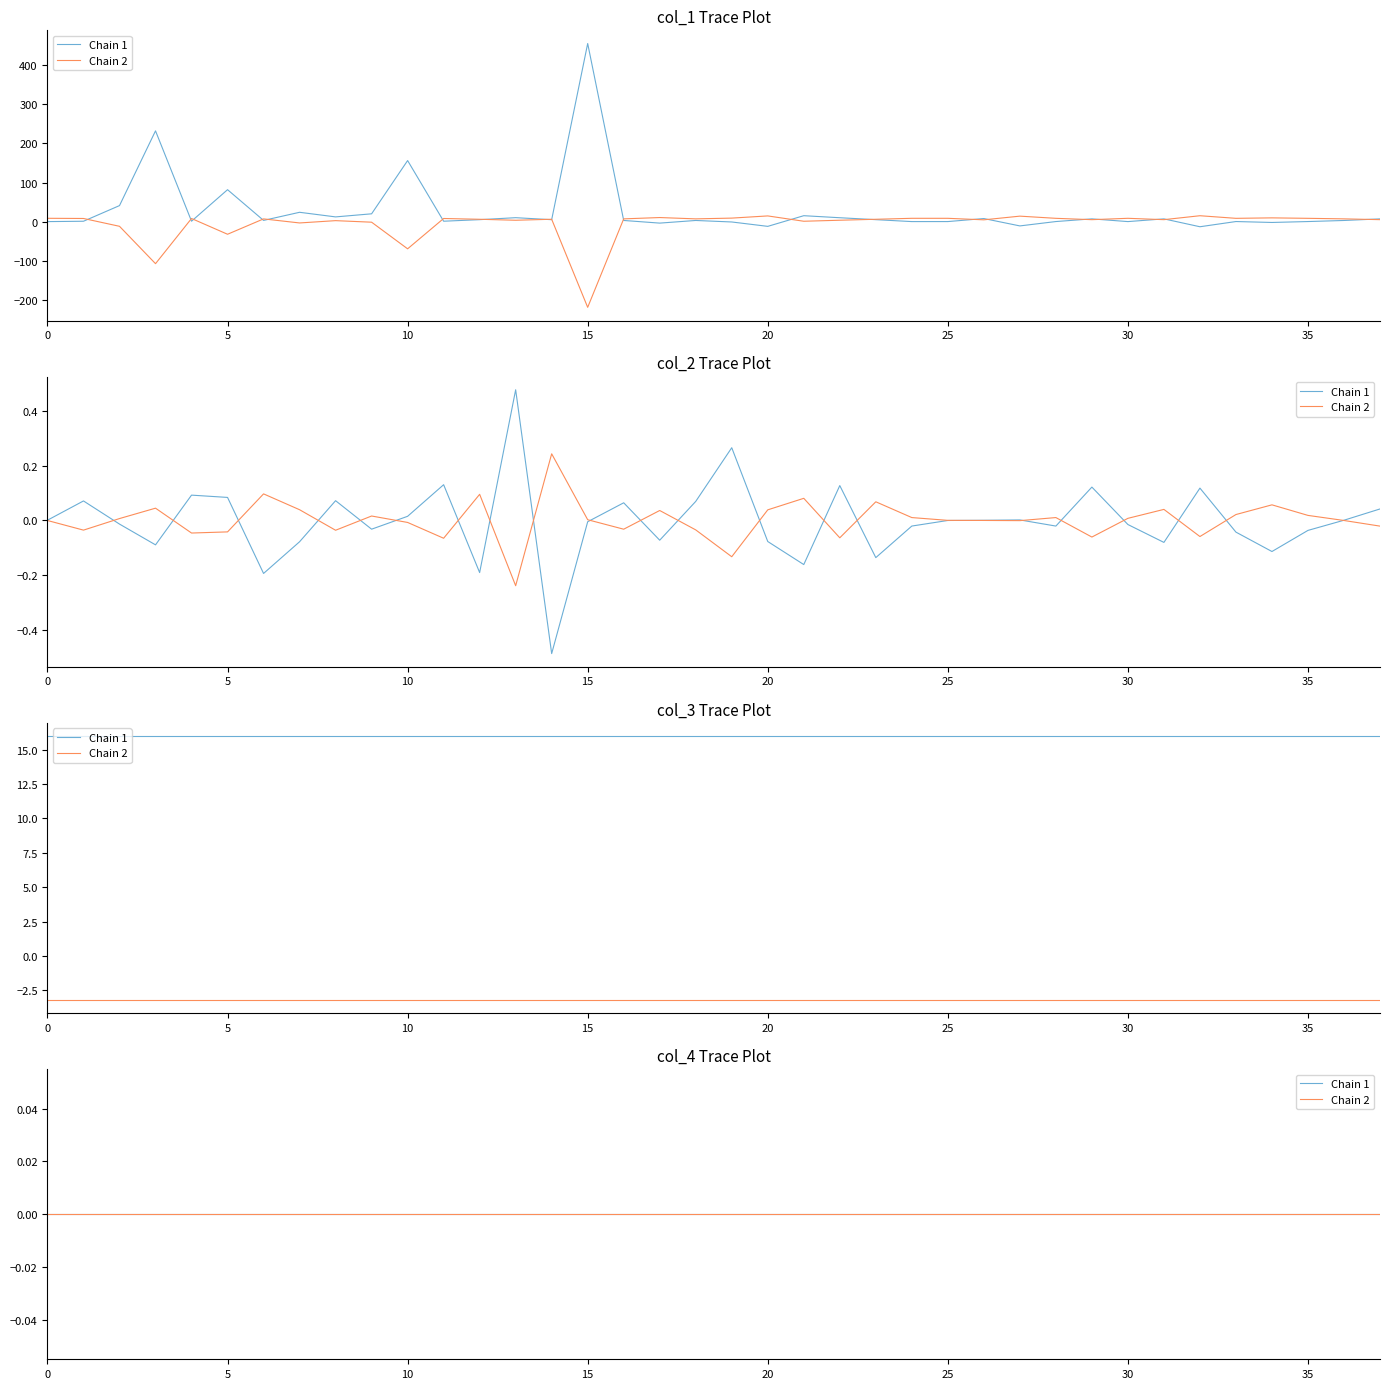

What is the label of the 8th point from the right?

30